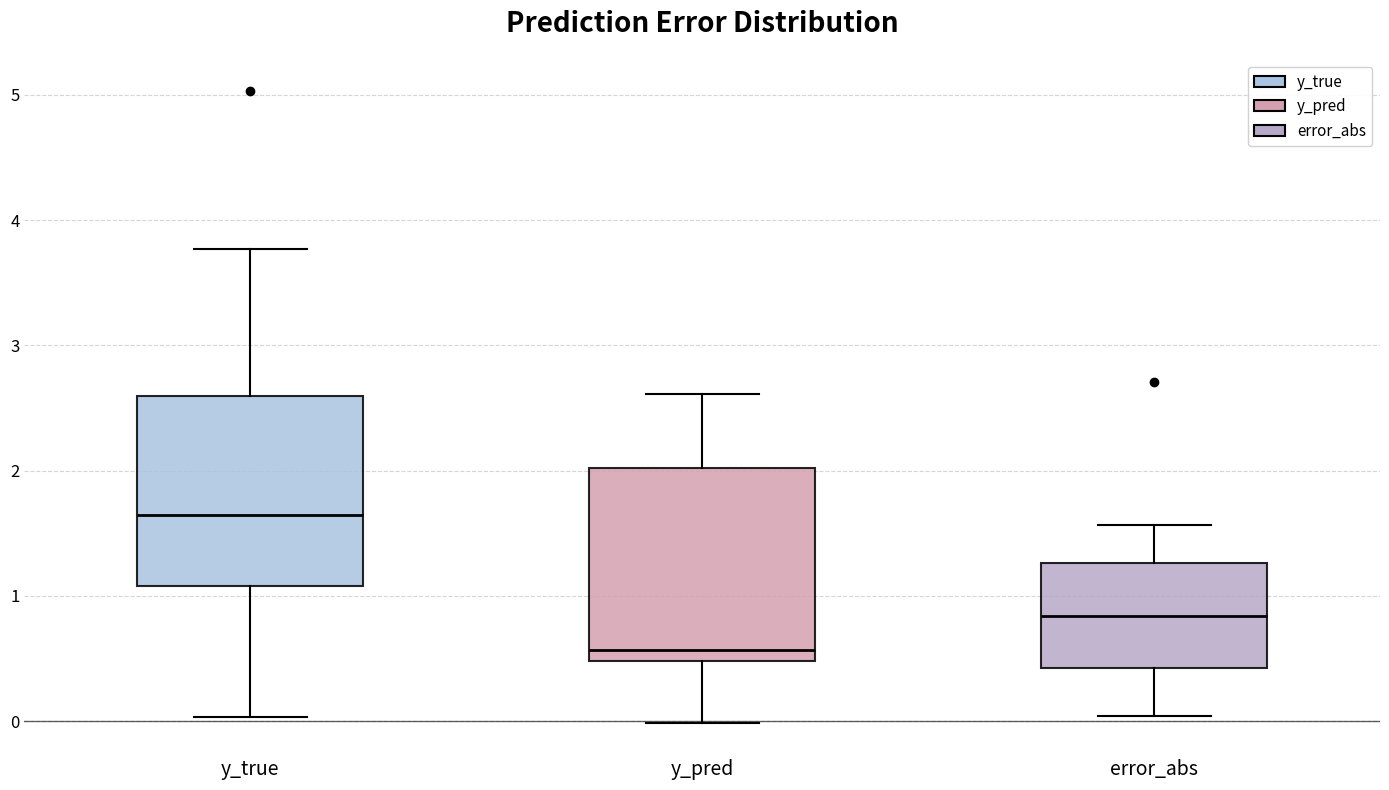

Where does the median line of the box for y_pred sit on the y-axis? The values are not printed on the chart, so give them approximately, as read against the axis.

0.6